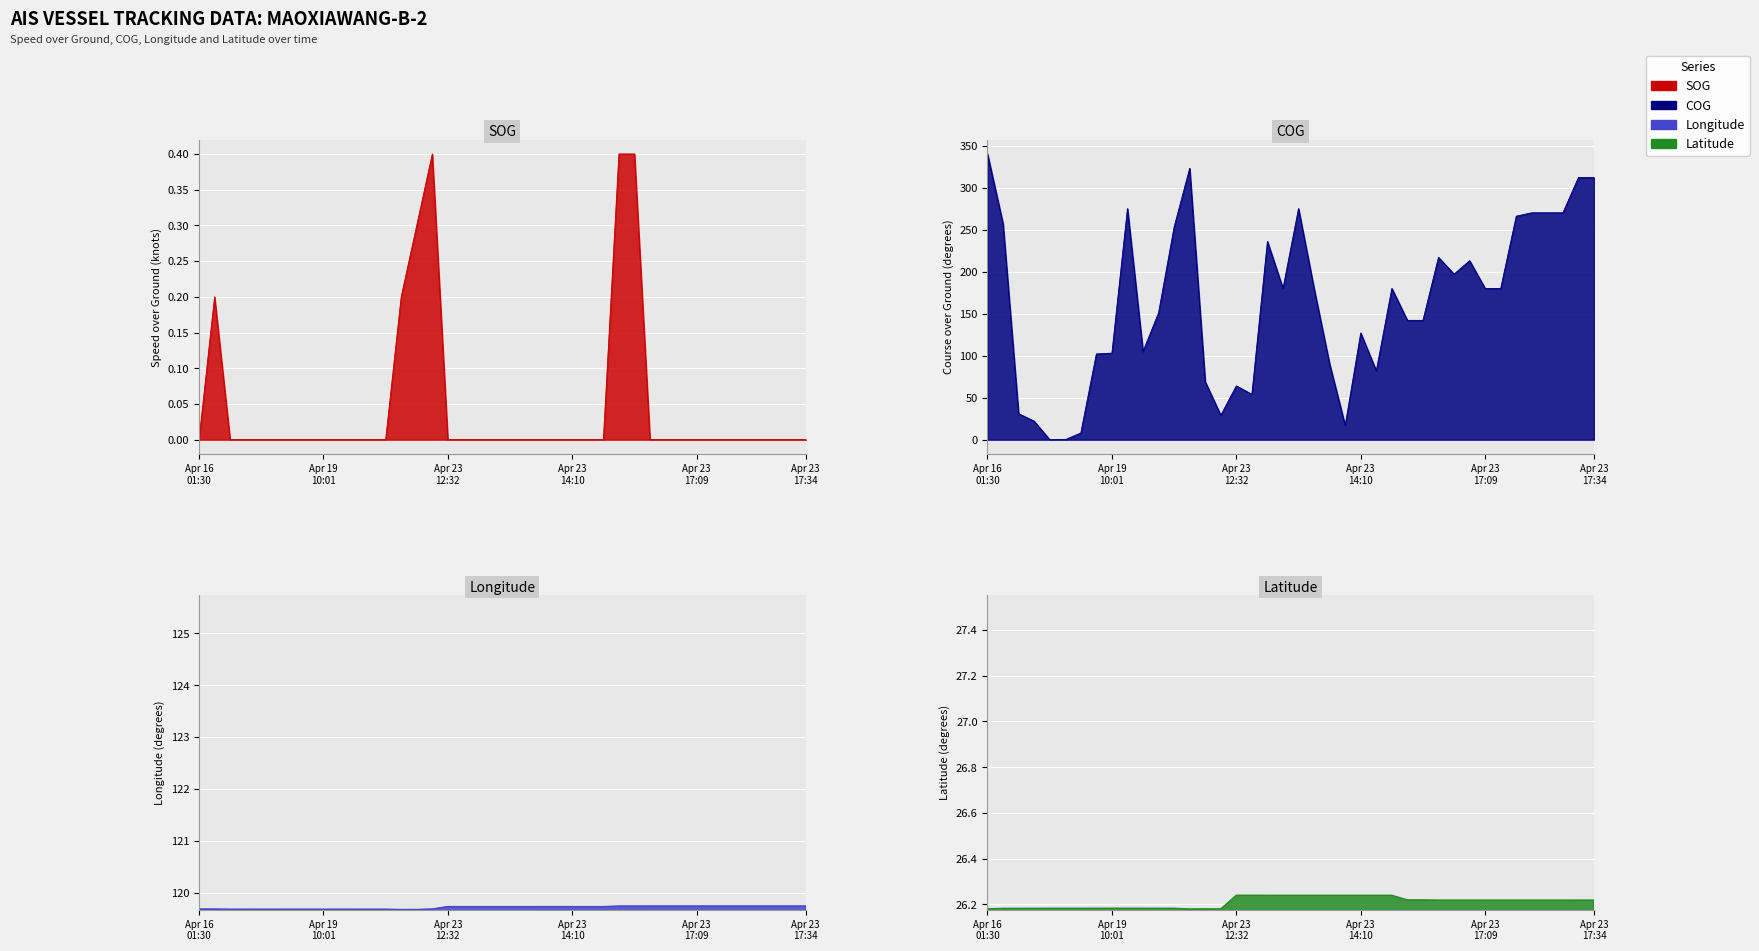

What is the difference between the second highest and minimum values in the SOG series?

0.4